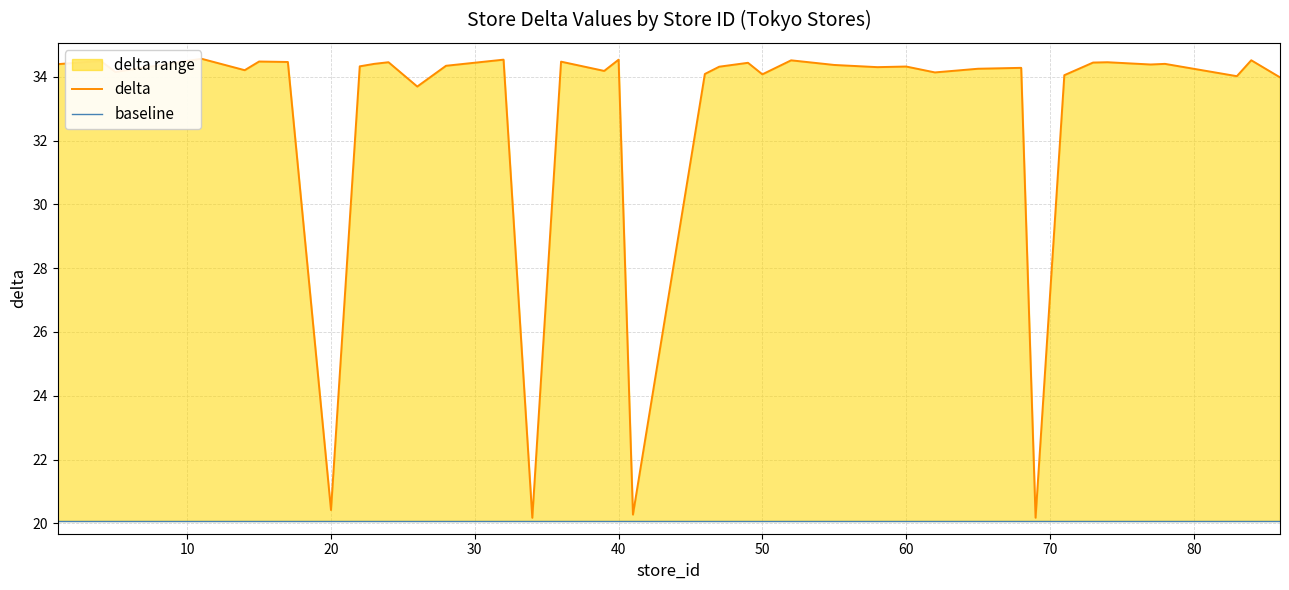

The value of baseline at 39 is 10.3. True or false?

False